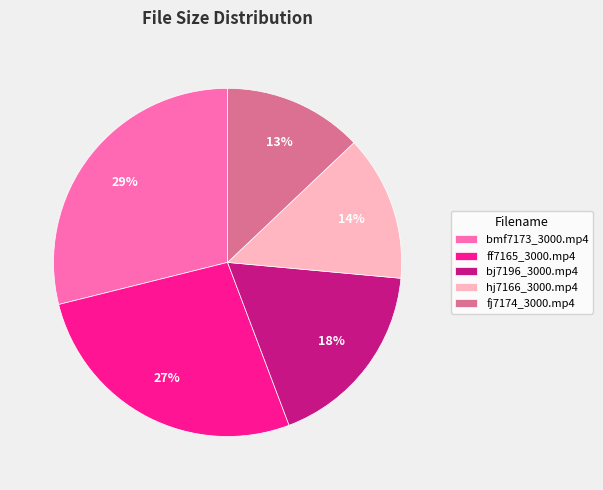

To the nearest percent, what portion does ff7165_3000.mp4 represent?

27%